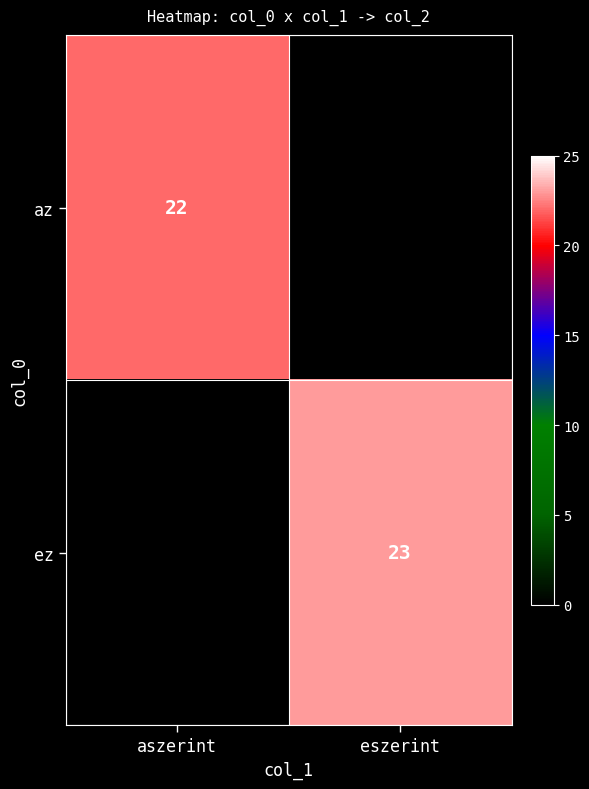

The ez series shows 5 at eszerint. True or false?

False